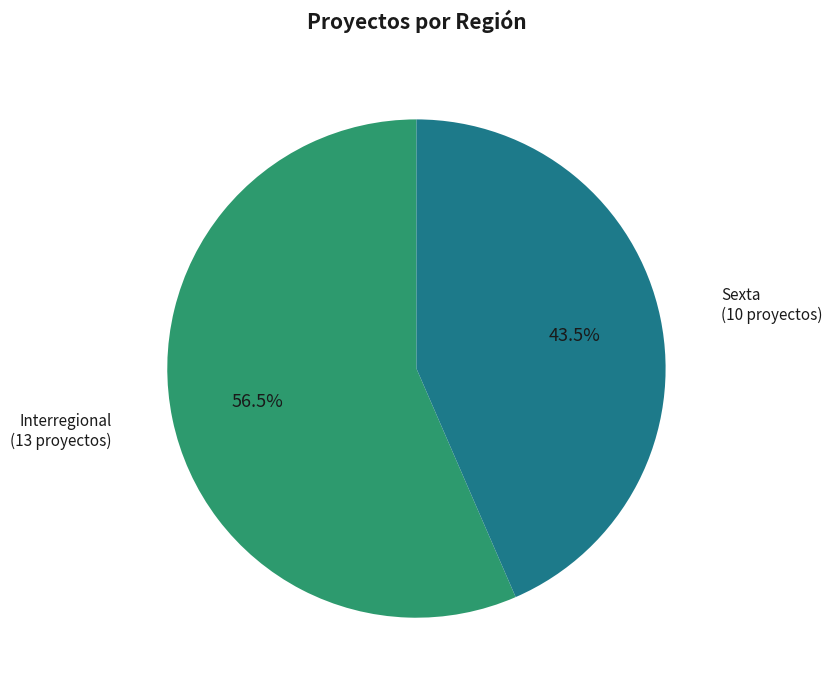

Count the number of slices in the pie.

2